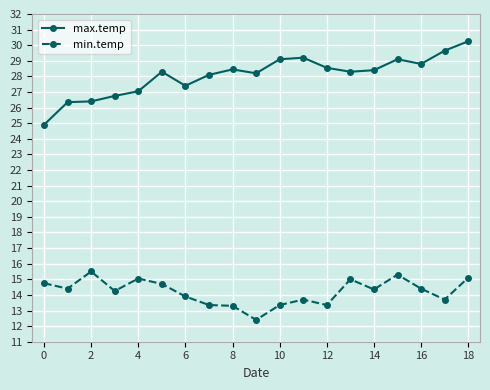

Which series has the largest range (max minus min)?

max.temp